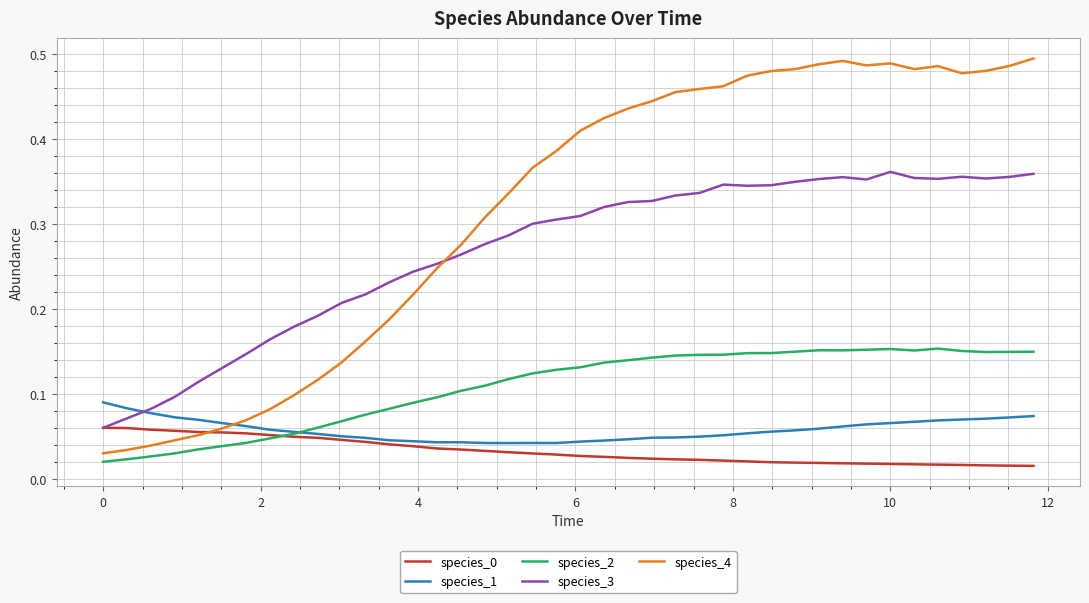

Which series has the largest total across all categories?

species_4